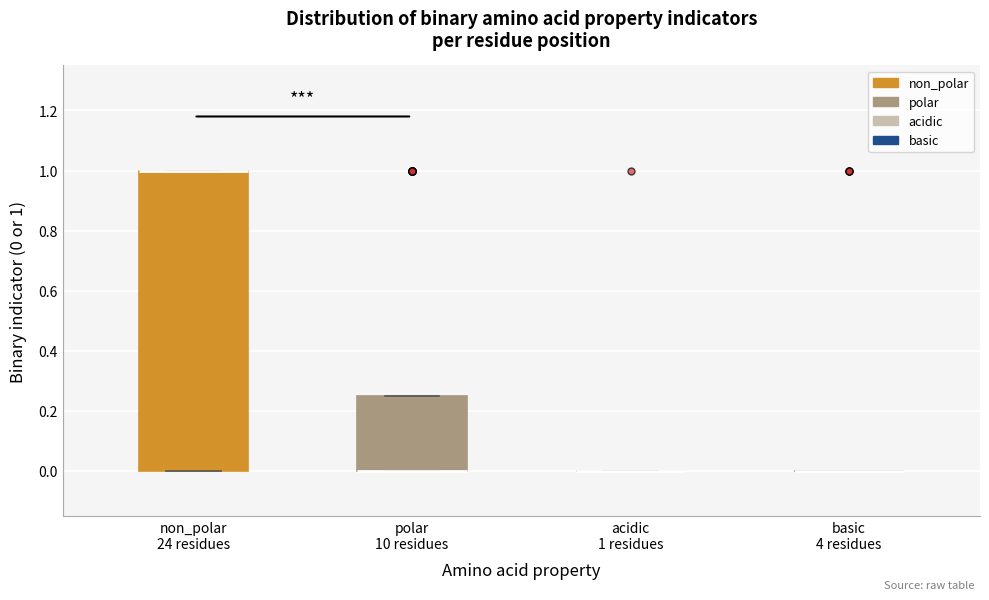

Reading left to right, read every box against the y-axis: the position of its median line, the range the box covers, and the ends of its whiskers. The values are not printed on the chart, so give them approximately, as read against the axis.

non_polar 24 residues: median 1.00 (drawn on the box's upper edge), box 0.00 to 1.00, whiskers 0.00 to 1.00
polar 10 residues: median 0.00 (drawn on the box's lower edge), box 0.00 to 0.26, whiskers 0.00 to 0.26
acidic 1 residues: box collapsed to a line at 0.00, whiskers 0.00 to 0.00
basic 4 residues: box collapsed to a line at 0.00, whiskers 0.00 to 0.00